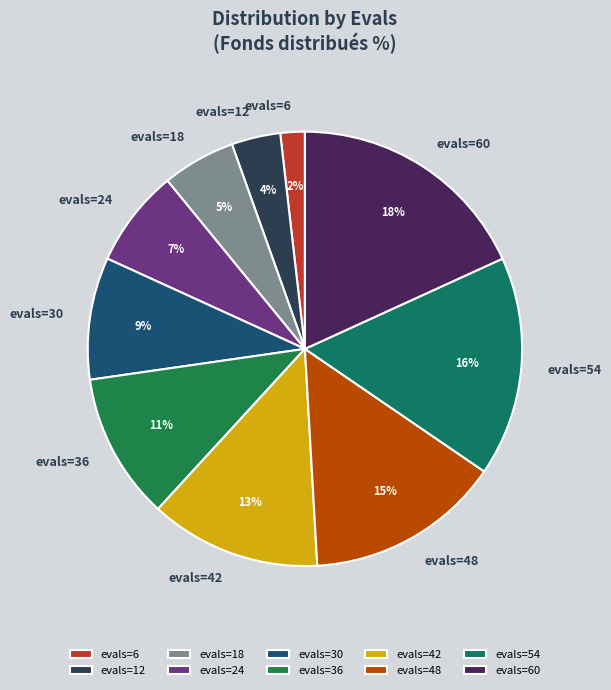

Is evals=42 the majority of the pie?

No